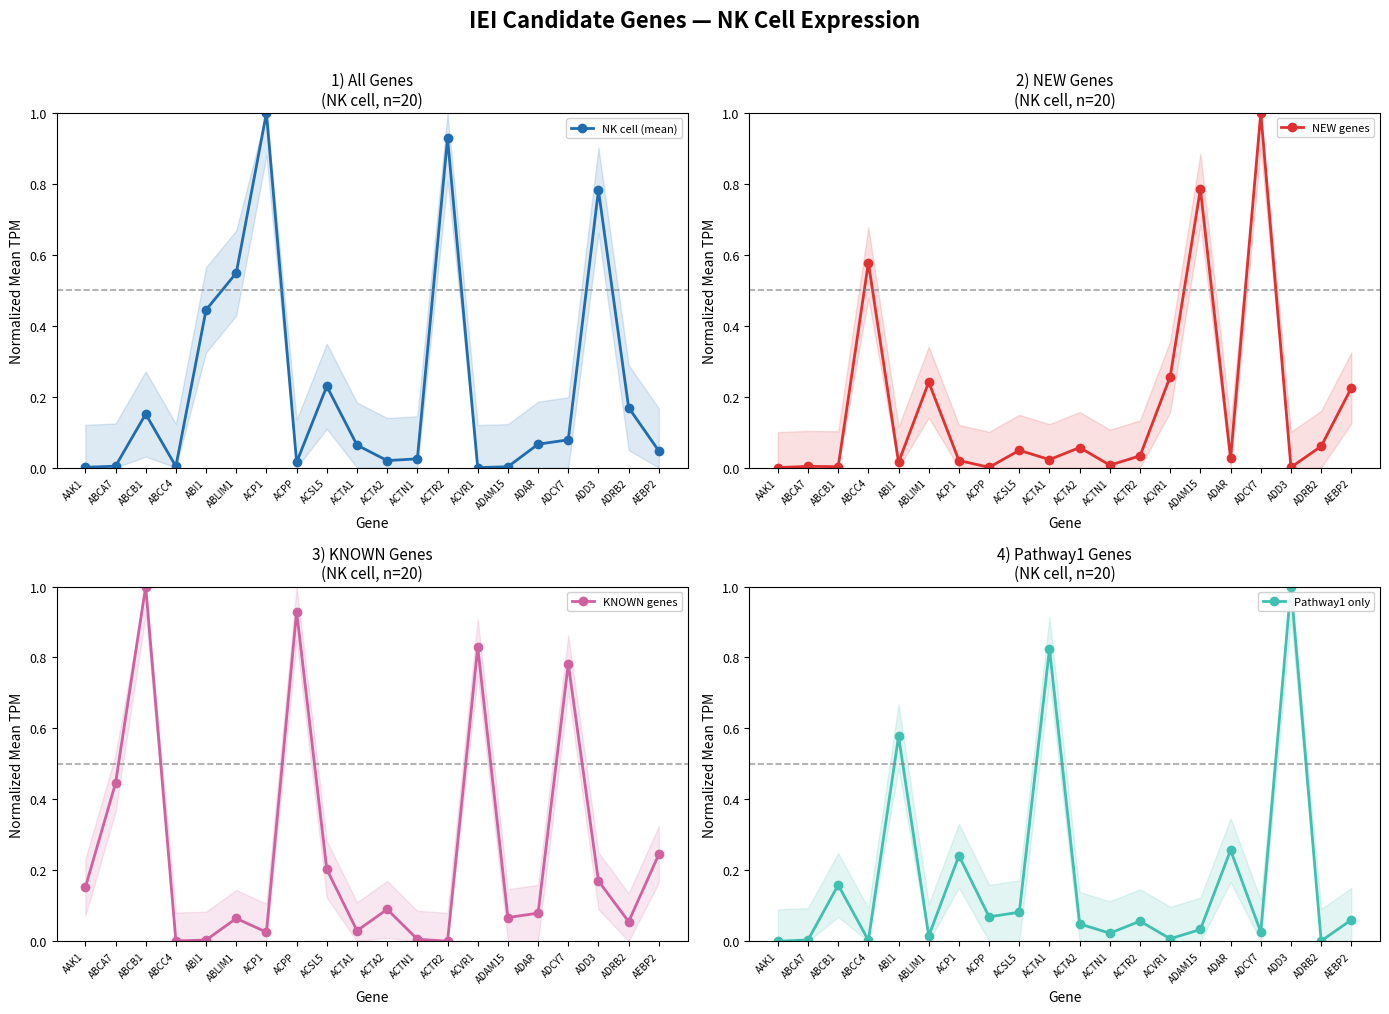

How many intersections are there between Pathway1 only and NEW genes?

11